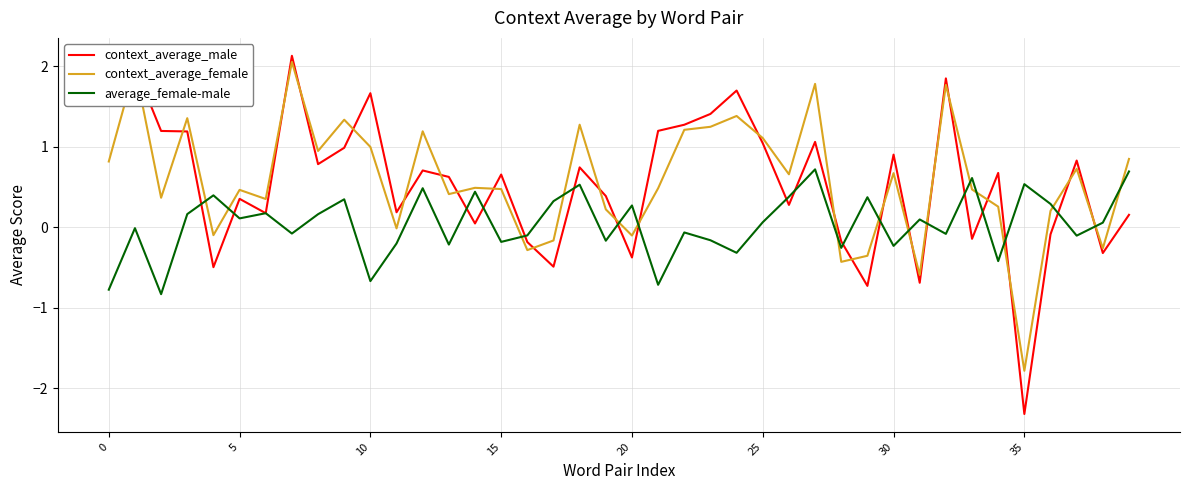

Which series has the largest total across all categories?

context_average_female